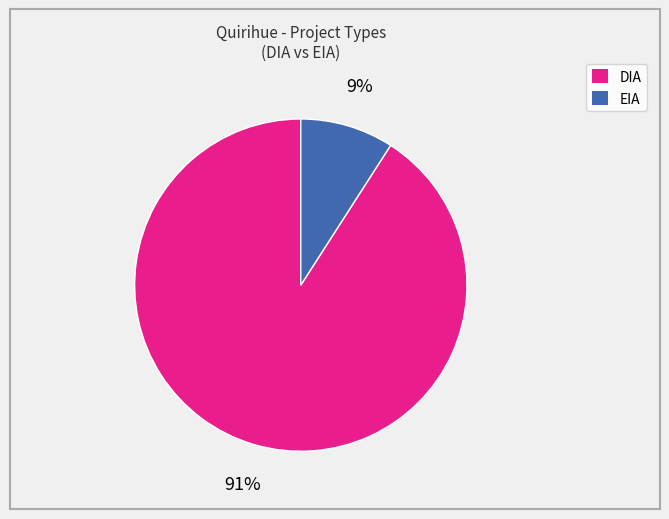

What is the smallest slice in the pie chart?

EIA